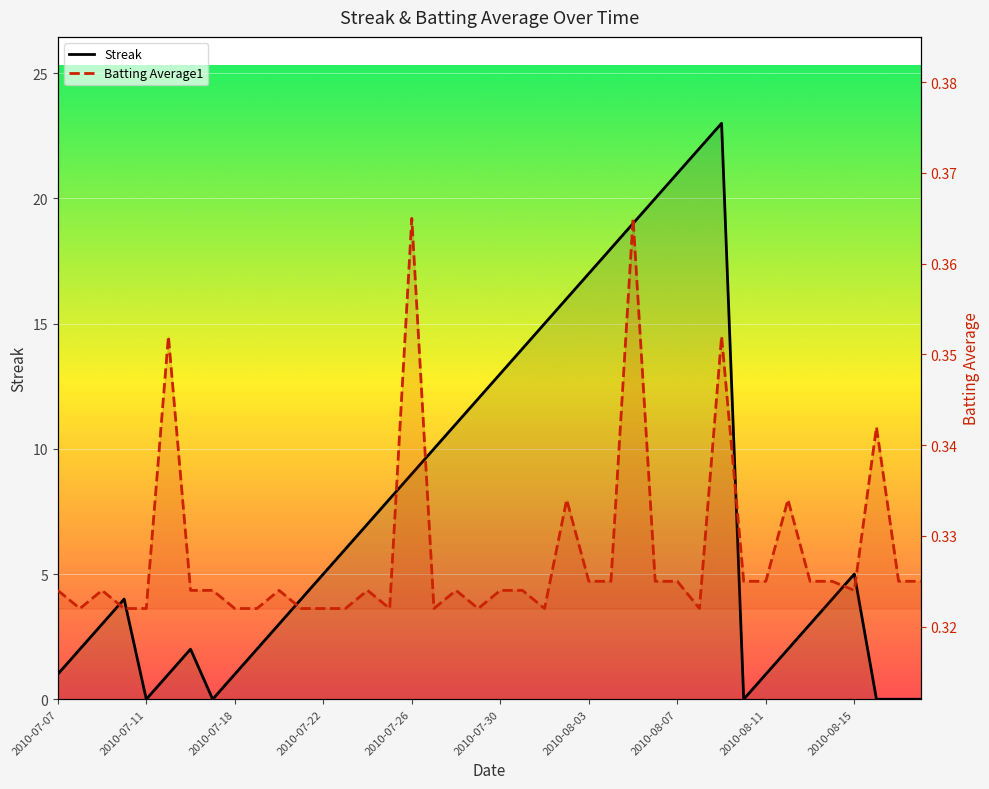

What is the minimum value for Batting Average1?

0.3